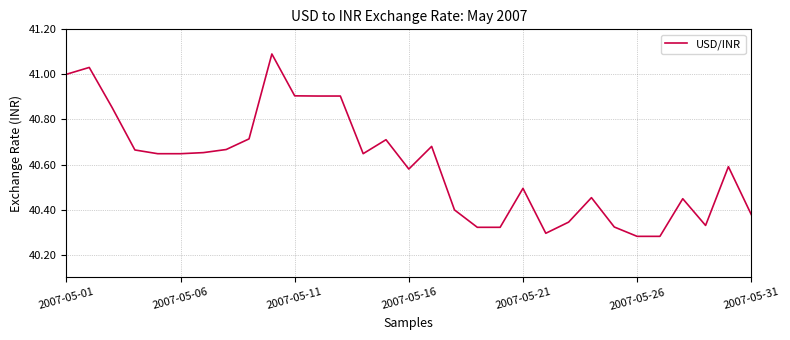

What is the difference between the maximum and minimum values?

0.8